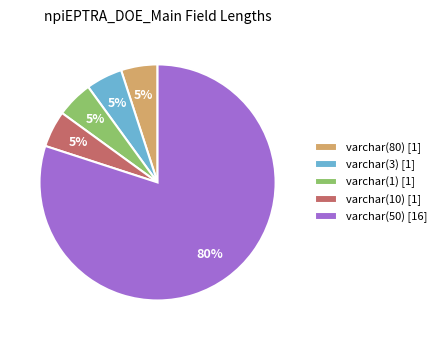

Which category has the biggest portion of the pie?

varchar(50) [16]